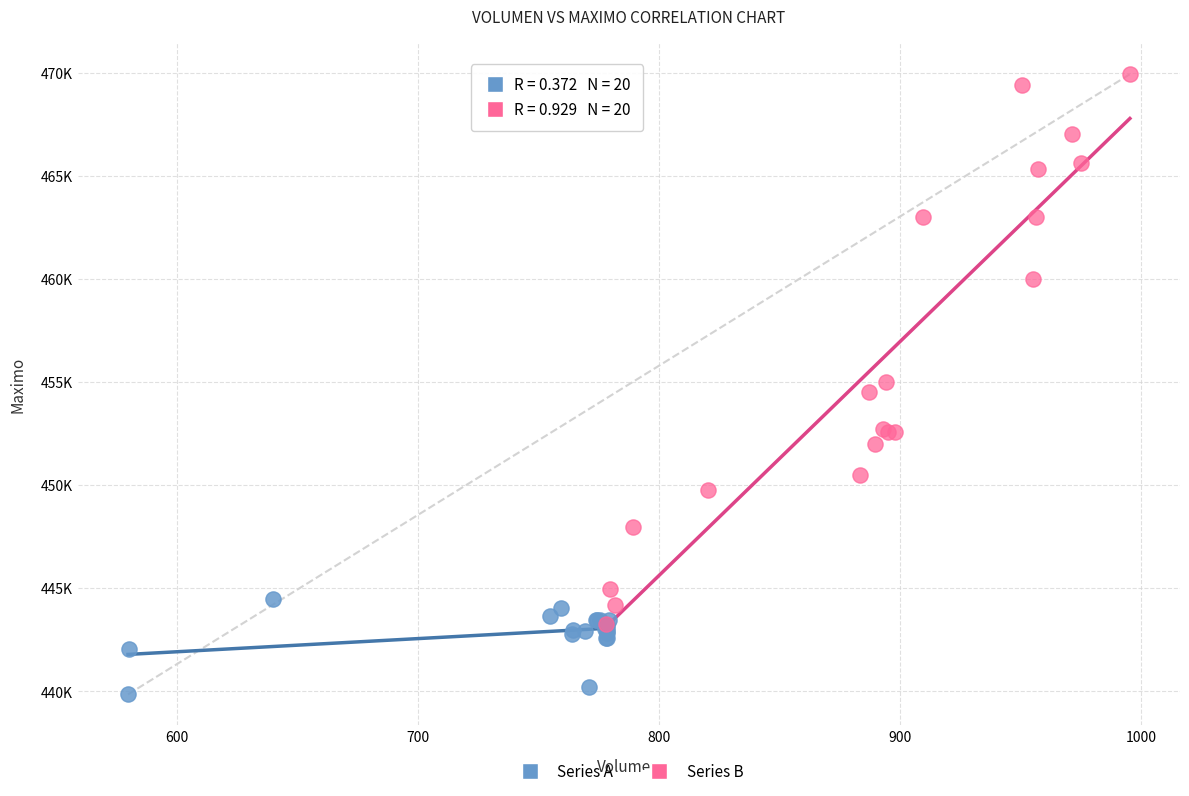

Which series contains the lowest Y value?

Series A